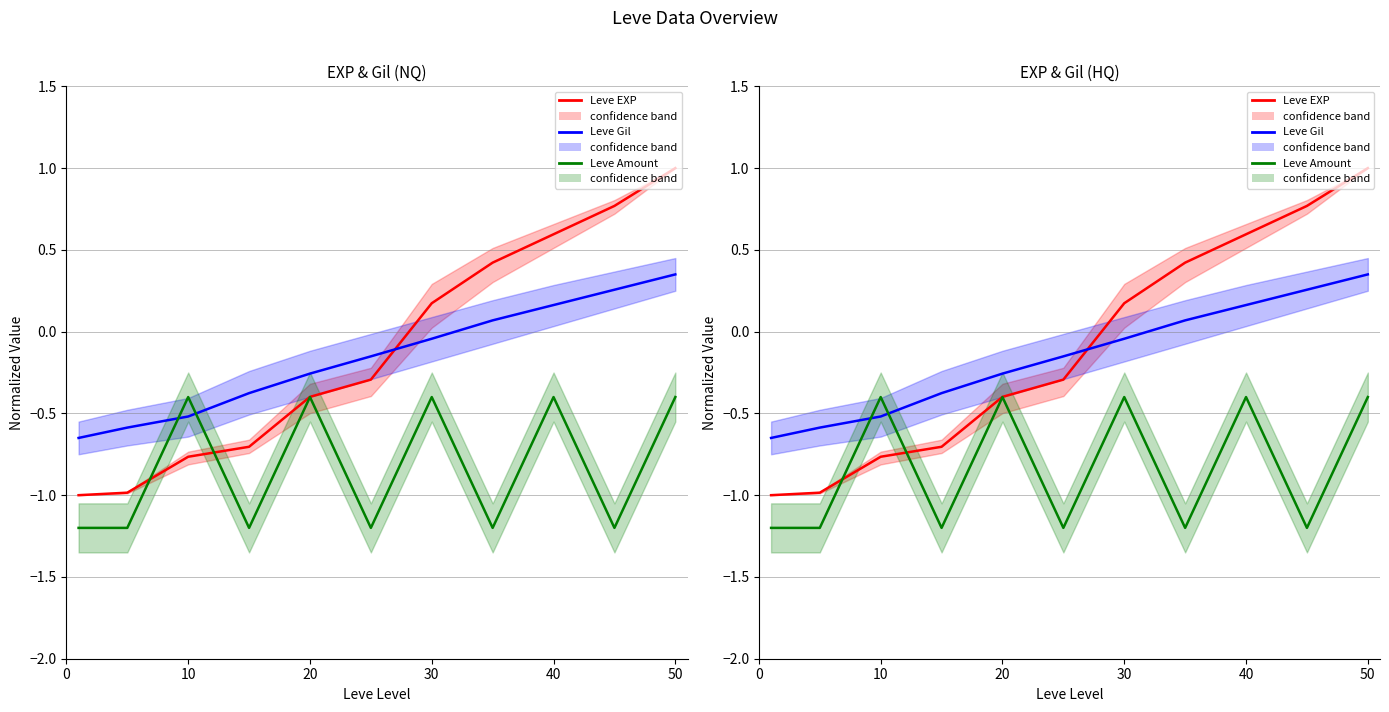

True or false: Leve EXP and Leve Gil cross at least once.

True